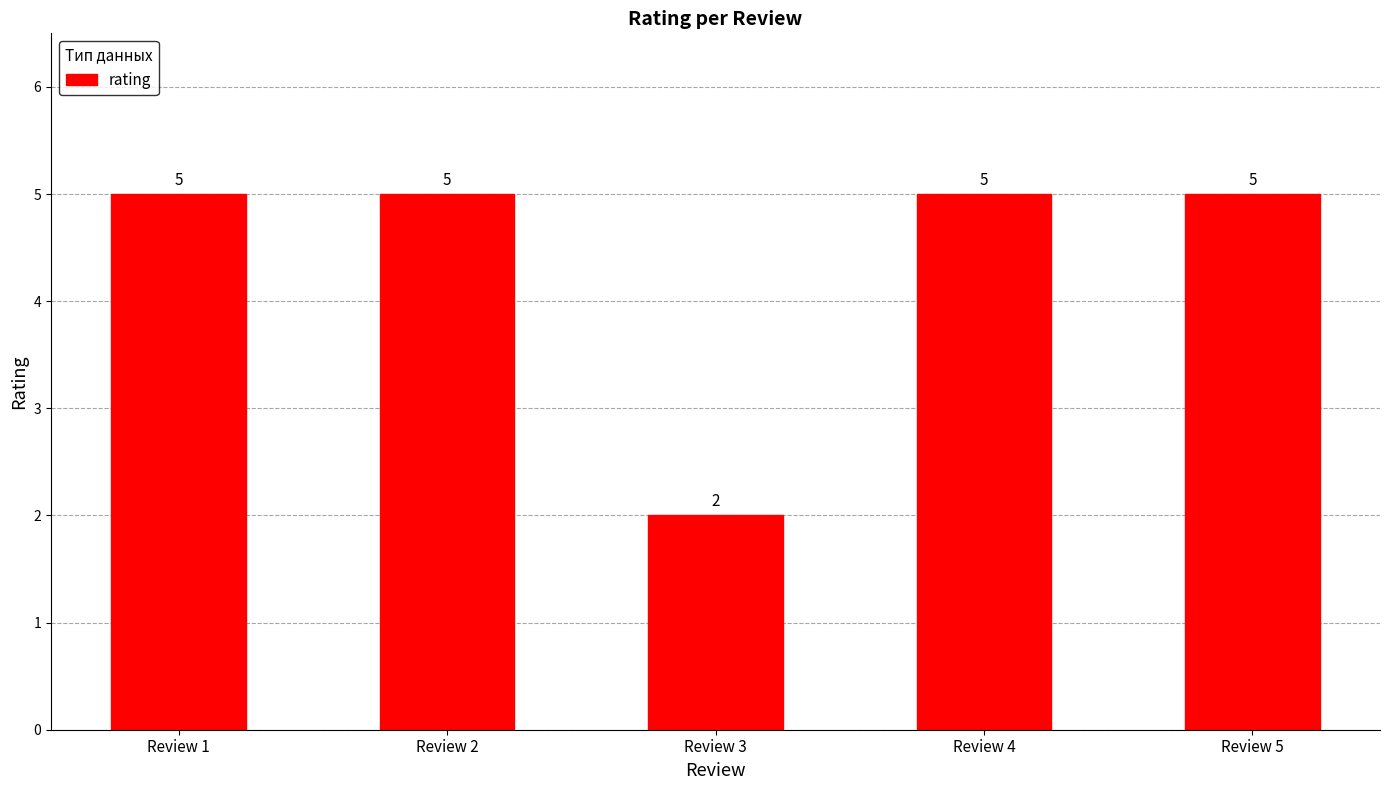

What is the minimum value shown in the chart?

2